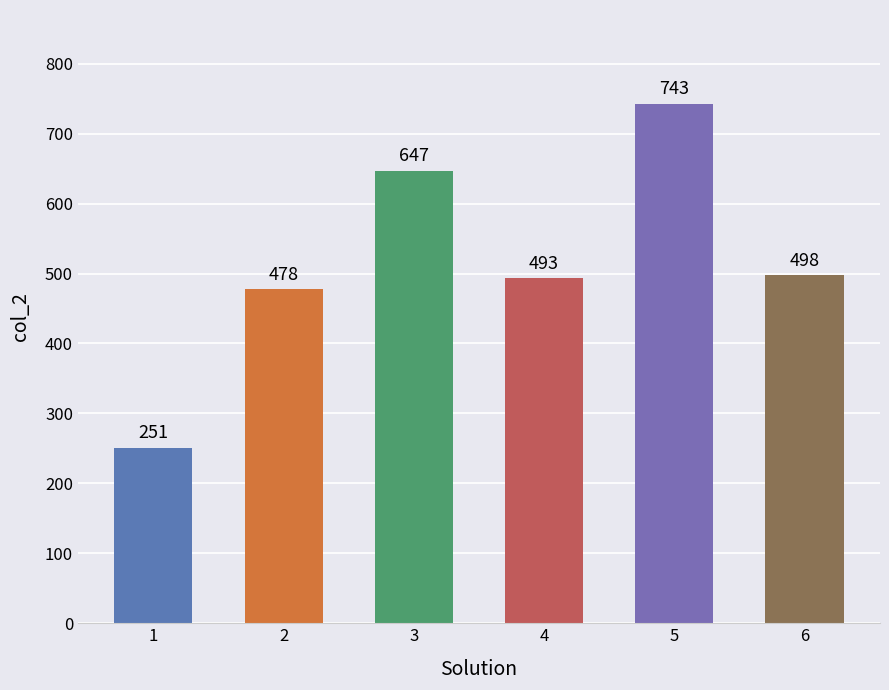

What is the average value?

518